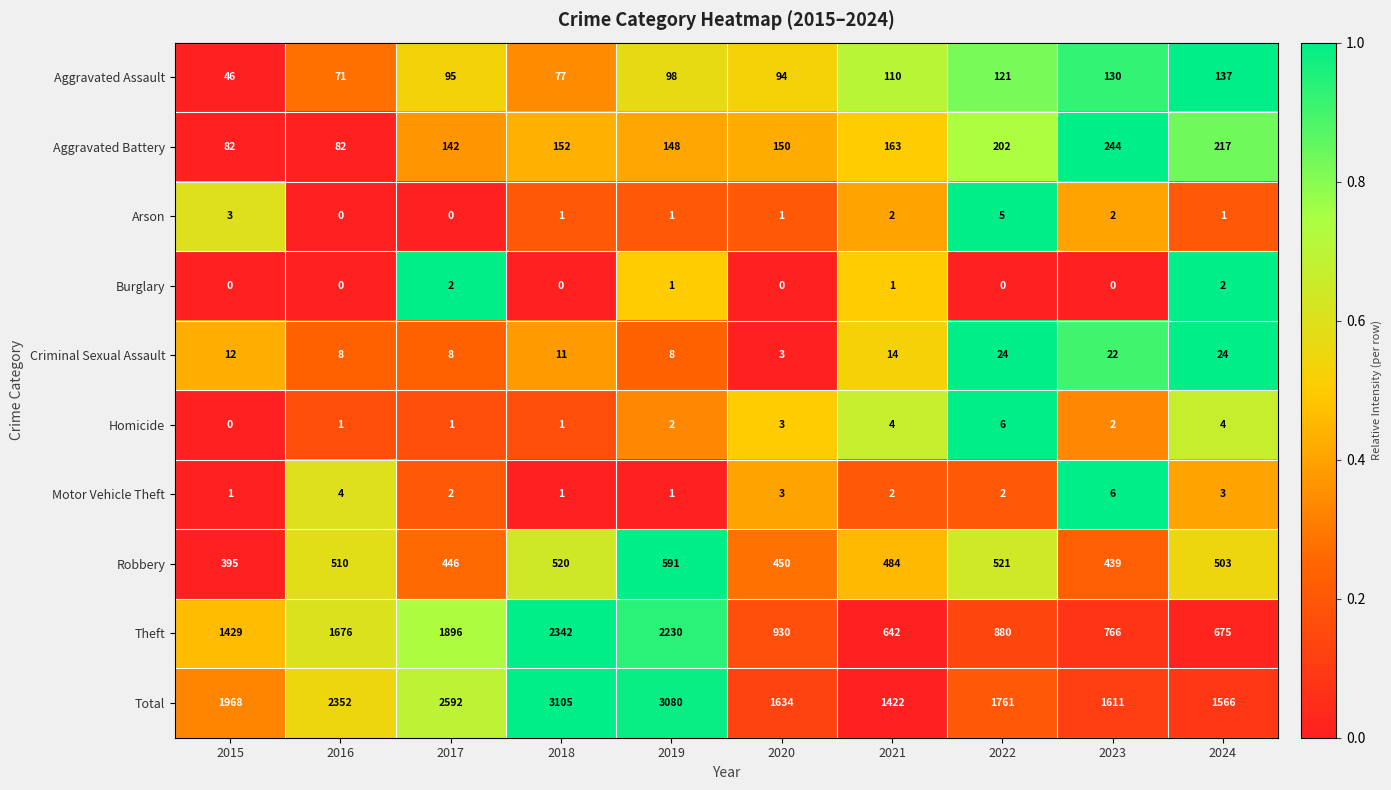

At how many categories does at least one series exceed 0?

10